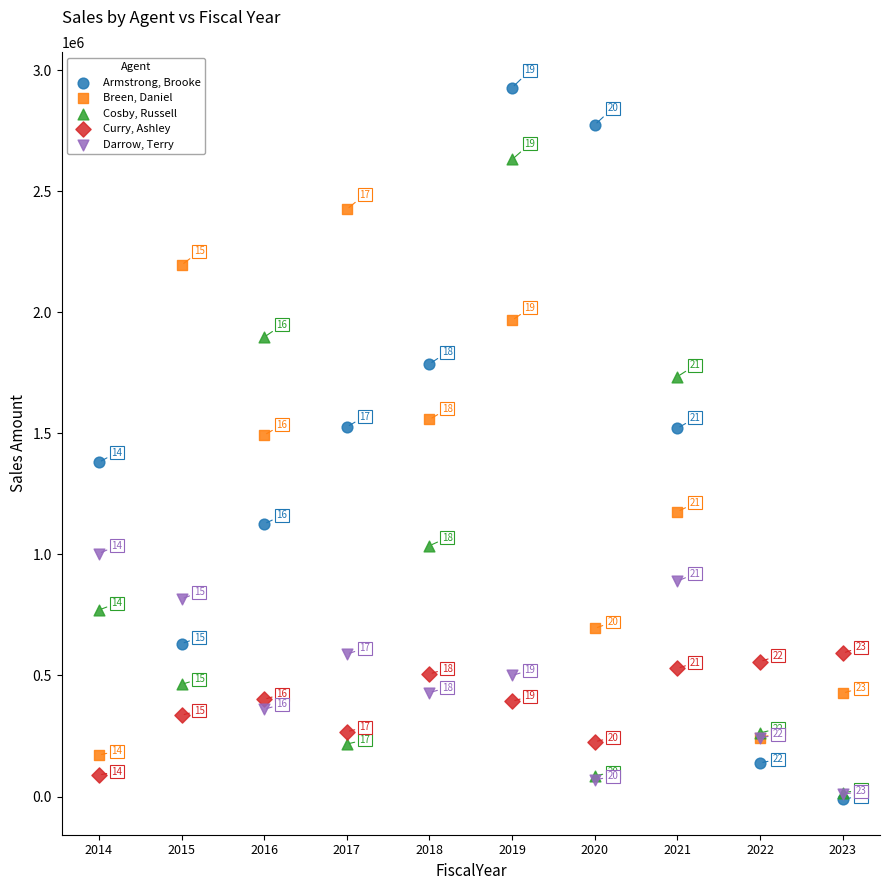

What are all the series names shown in the legend?

Armstrong, Brooke, Breen, Daniel, Cosby, Russell, Curry, Ashley, Darrow, Terry